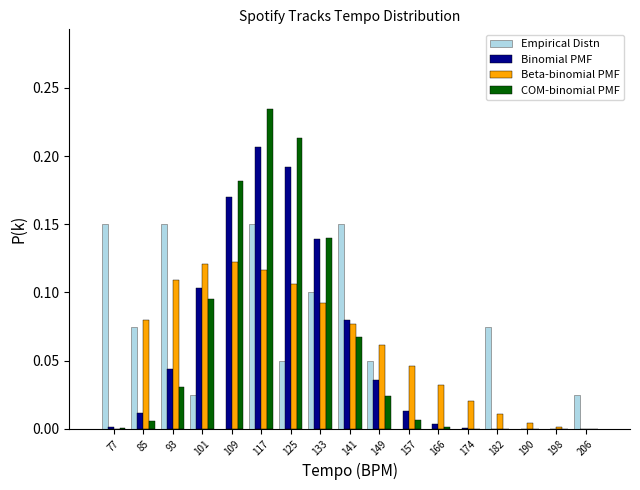

At which label does Binomial PMF reach its peak?

117